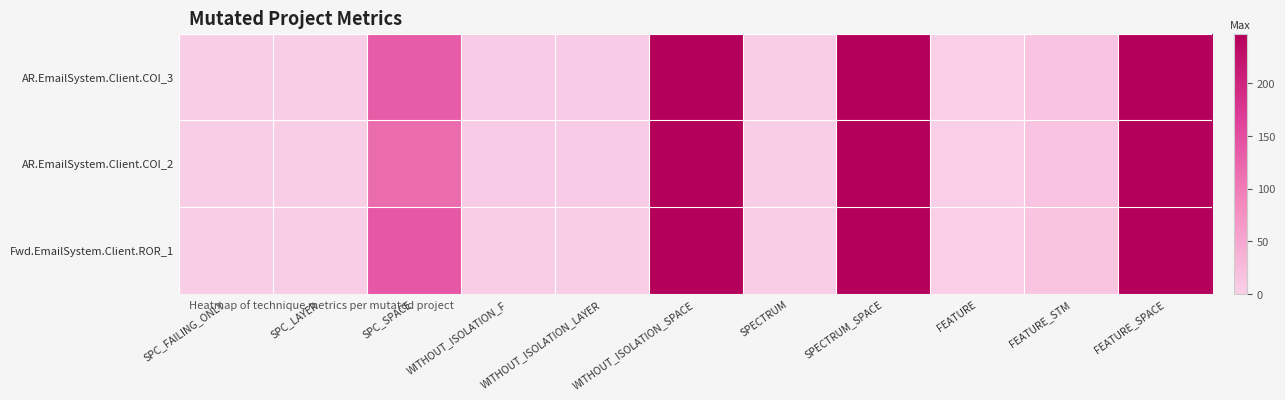

Reading left to right, extract all data points from this chart.

AR.EmailSystem.Client.COI_3: SPC_FAILING_ONLY=2	SPC_LAYER=2	SPC_SPACE=135	WITHOUT_ISOLATION_F=4	WITHOUT_ISOLATION_LAYER=4	WITHOUT_ISOLATION_SPACE=247	SPECTRUM=3	SPECTRUM_SPACE=247	FEATURE=1	FEATURE_STM=14	FEATURE_SPACE=247
AR.EmailSystem.Client.COI_2: SPC_FAILING_ONLY=2	SPC_LAYER=2	SPC_SPACE=117	WITHOUT_ISOLATION_F=4	WITHOUT_ISOLATION_LAYER=4	WITHOUT_ISOLATION_SPACE=247	SPECTRUM=2	SPECTRUM_SPACE=247	FEATURE=1	FEATURE_STM=14	FEATURE_SPACE=247
Fwd.EmailSystem.Client.ROR_1: SPC_FAILING_ONLY=2	SPC_LAYER=2	SPC_SPACE=139	WITHOUT_ISOLATION_F=2	WITHOUT_ISOLATION_LAYER=2	WITHOUT_ISOLATION_SPACE=247	SPECTRUM=2	SPECTRUM_SPACE=247	FEATURE=1	FEATURE_STM=15	FEATURE_SPACE=247